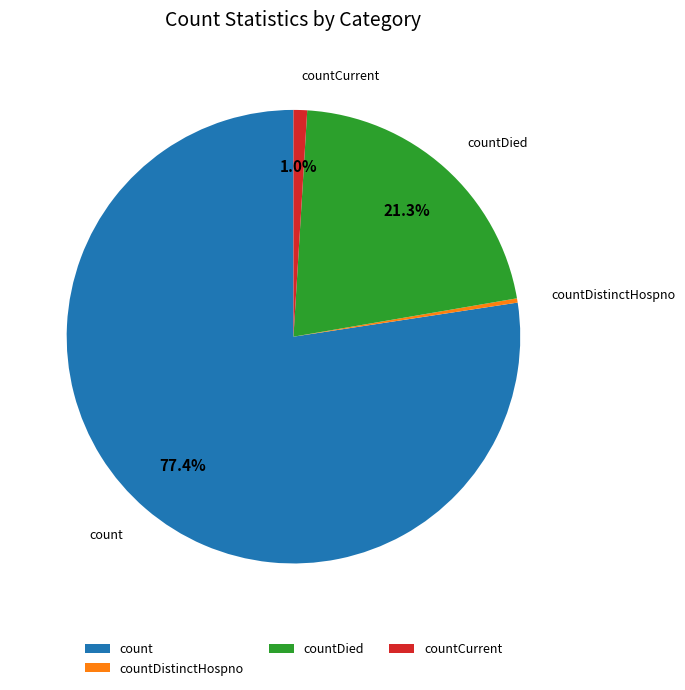

True or false: count accounts for 77% of the total.

True